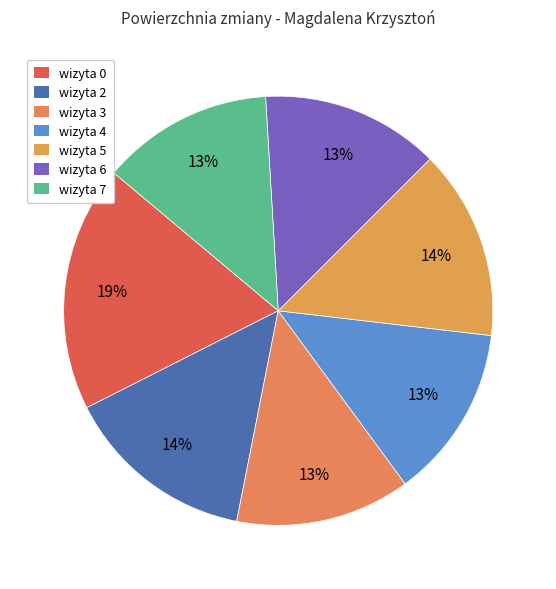

Which slice is the smallest?

wizyta 7